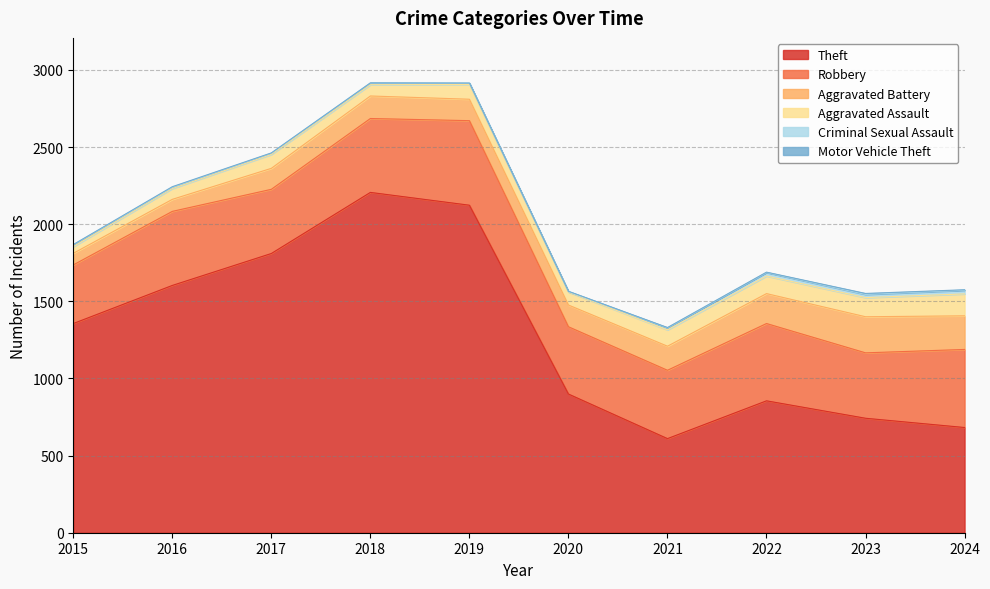

Is it true that Robbery equals 380 at 2015?

True